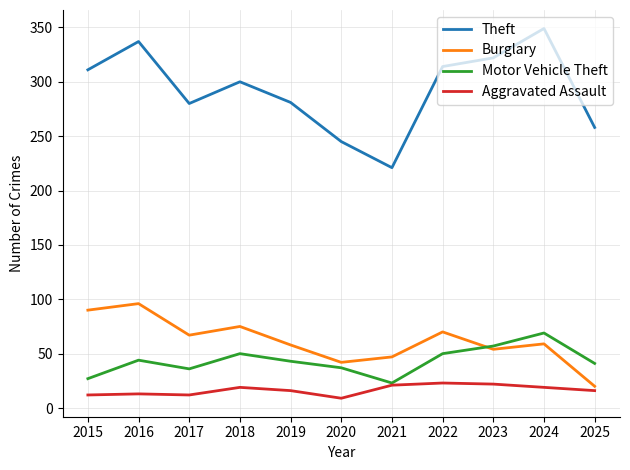

Rank the series at 2018 from lowest to highest value.

Aggravated Assault, Motor Vehicle Theft, Burglary, Theft